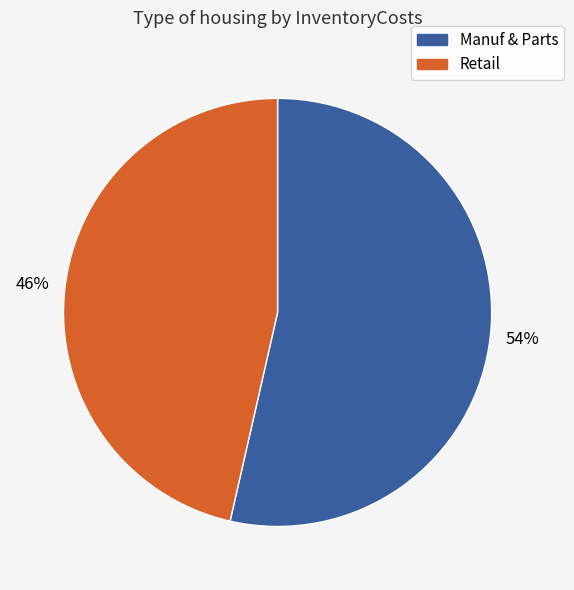

How many segments does this pie chart have?

2